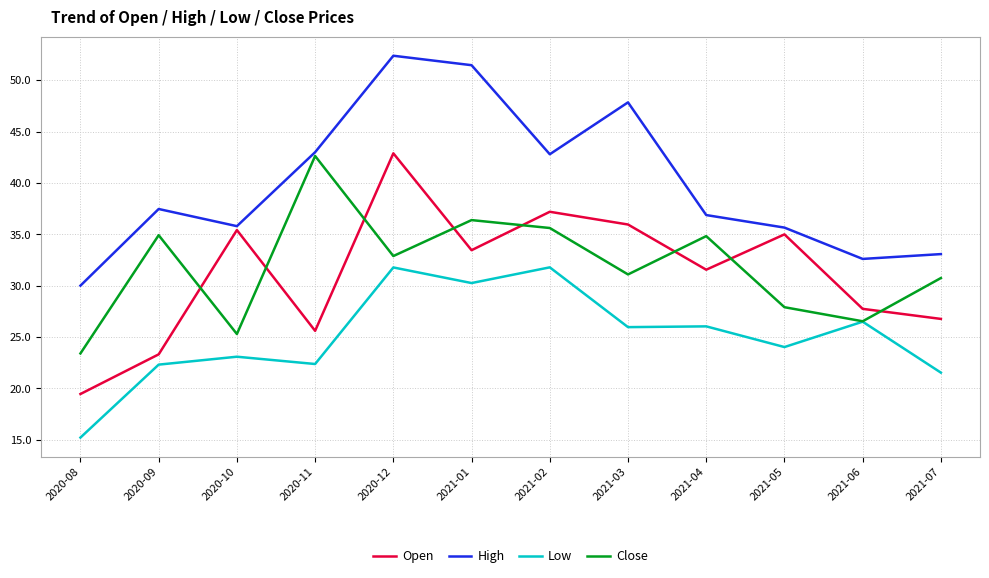

What is the maximum value shown in the chart?

52.4